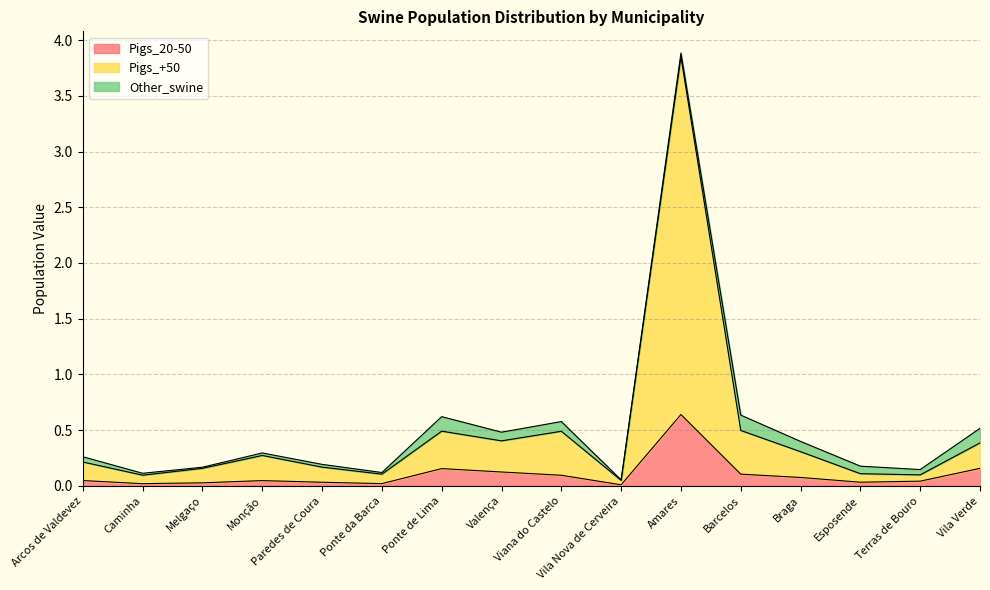

Which category has the lowest value across all series?

Vila Nova de Cerveira